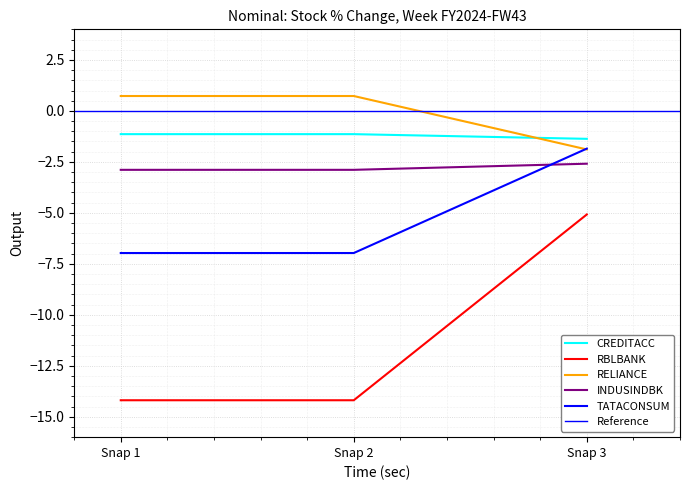

Reading left to right, what are all the values shown in this chart?

CREDITACC: -1.1	-1.1	-1.4
RBLBANK: -14.2	-14.2	-5.1
RELIANCE: 0.7	0.7	-1.9
INDUSINDBK: -2.9	-2.9	-2.6
TATACONSUM: -7.0	-7.0	-1.9